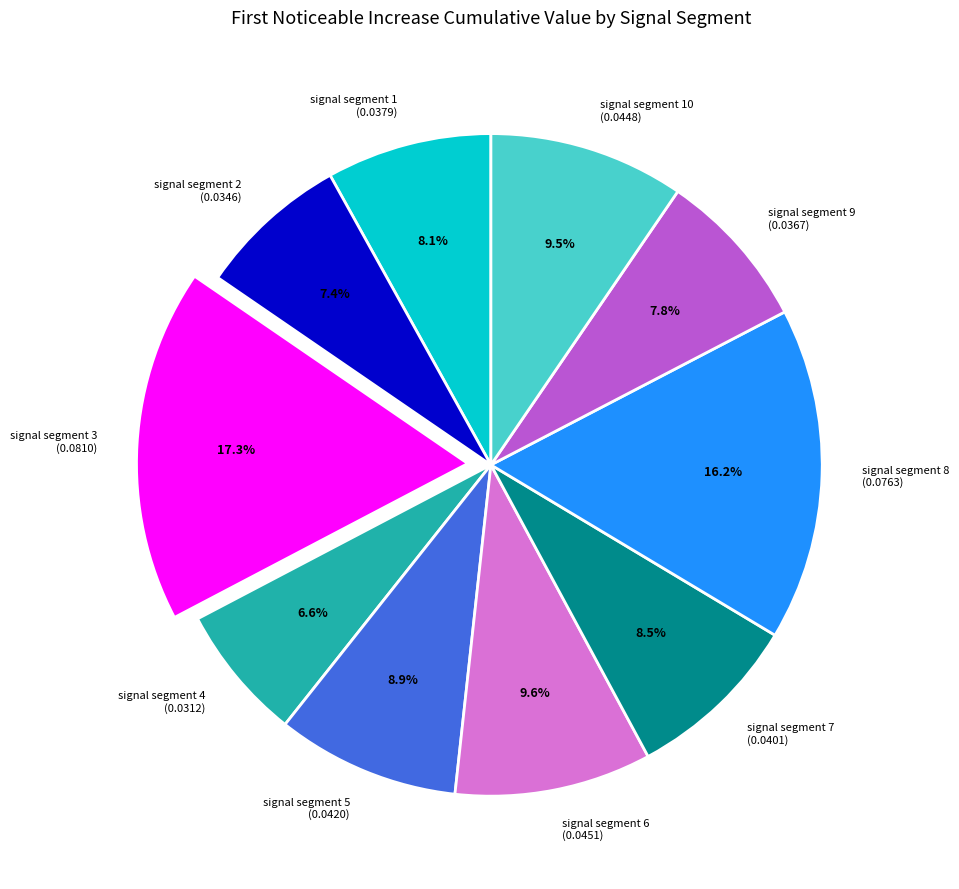

To the nearest percent, what is the difference between the signal segment 4 and signal segment 10 slice percentages?

3%